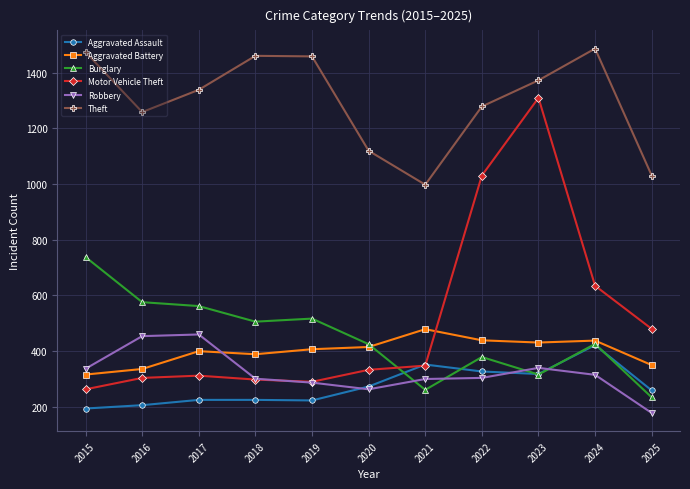

Between which two adjacent categories do Burglary and Motor Vehicle Theft first intersect?

2020 and 2021